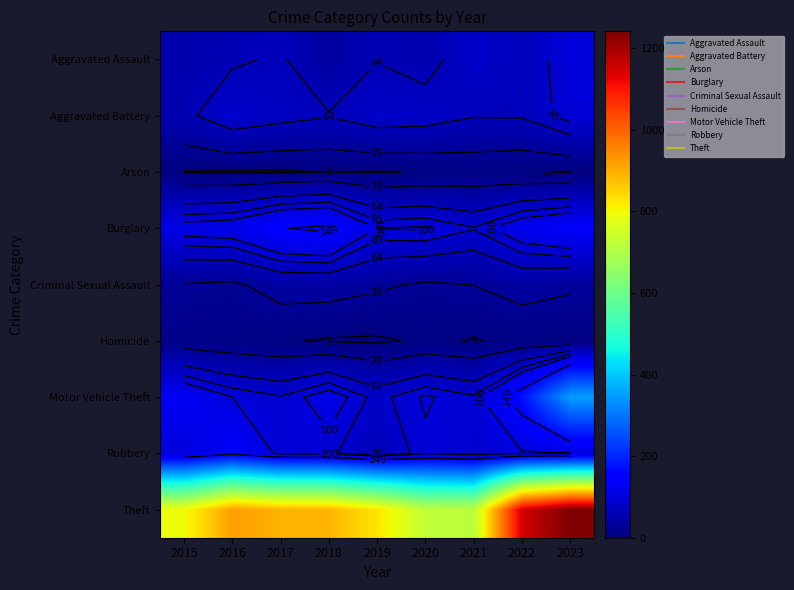

Between 2017 and 2015, which is larger?

2017